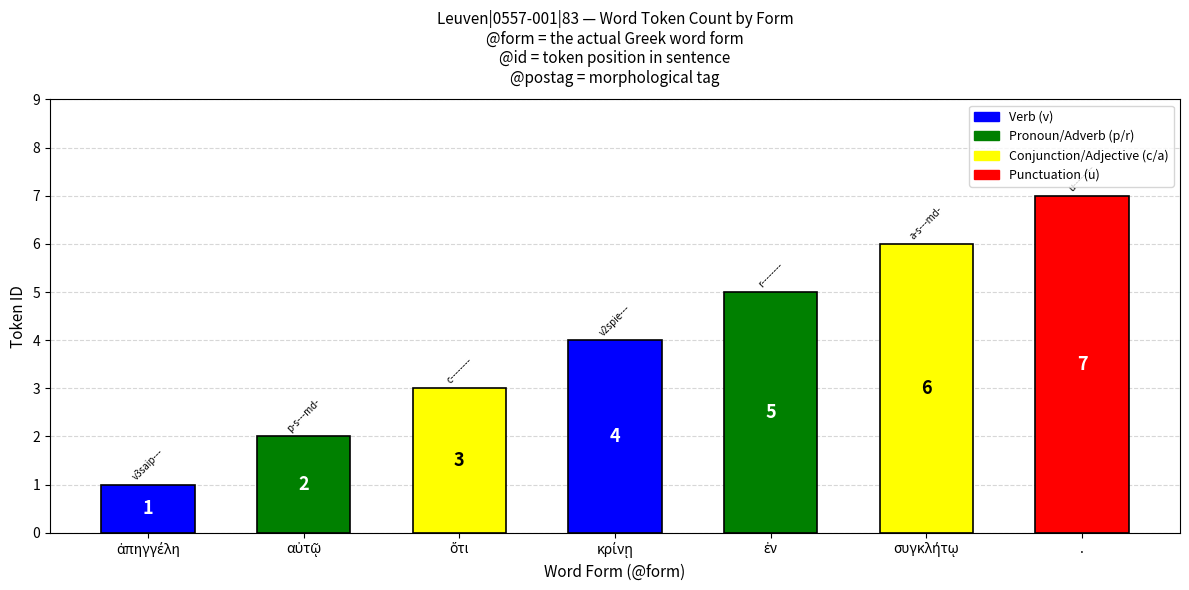

The value at . is 7. True or false?

True